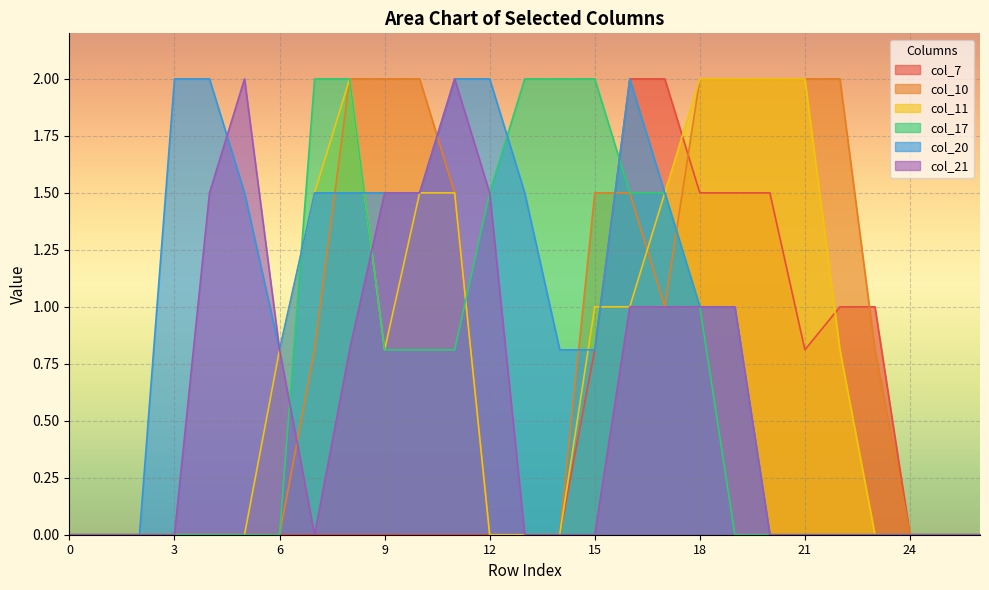

How many series are shown in this chart?

6